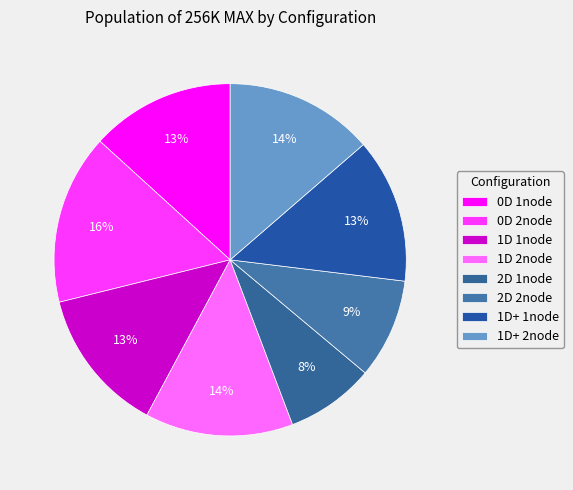

What is the largest slice in the pie chart?

0D 2node